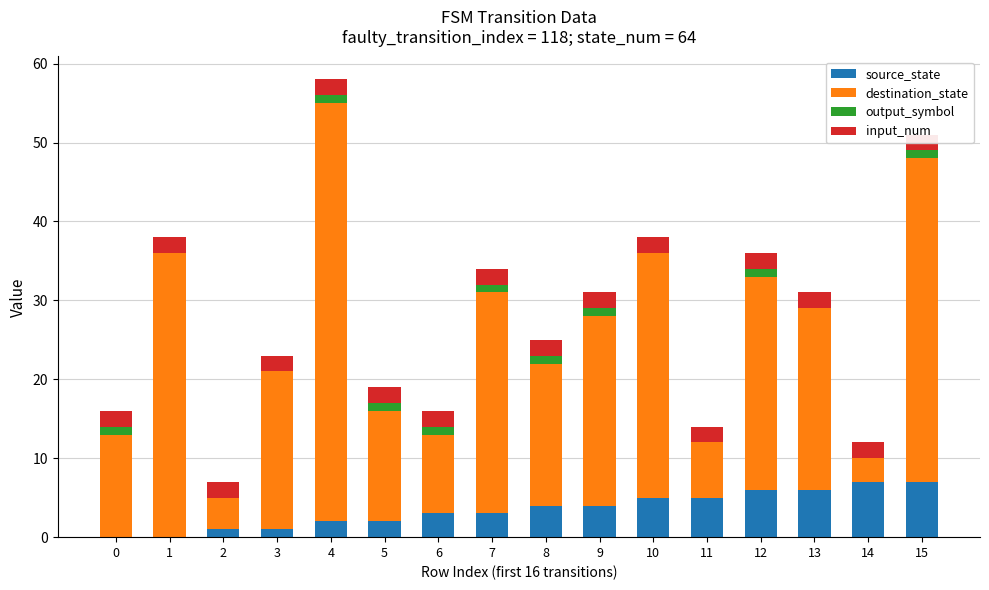

List the labels in order of output_symbol value, smallest first.

1, 2, 3, 10, 11, 13, 14, 0, 4, 5, 6, 7, 8, 9, 12, 15